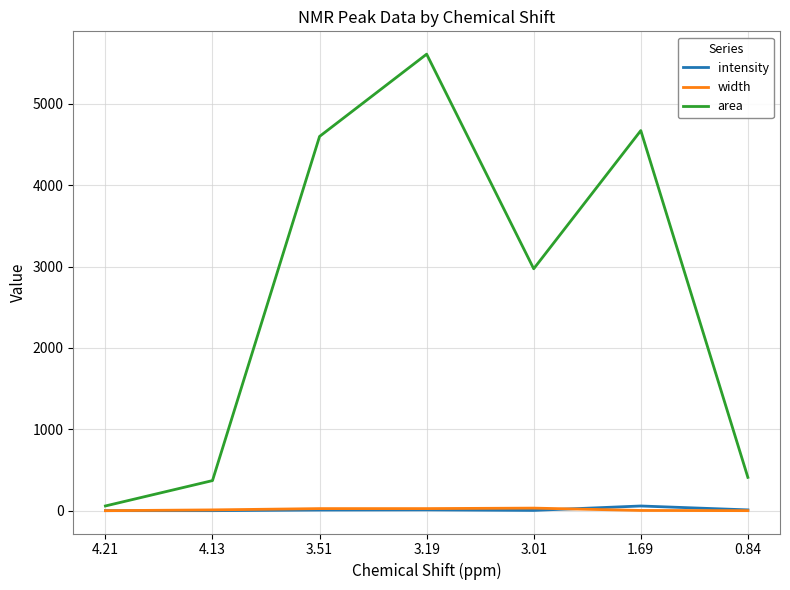

How many series are shown in this chart?

3